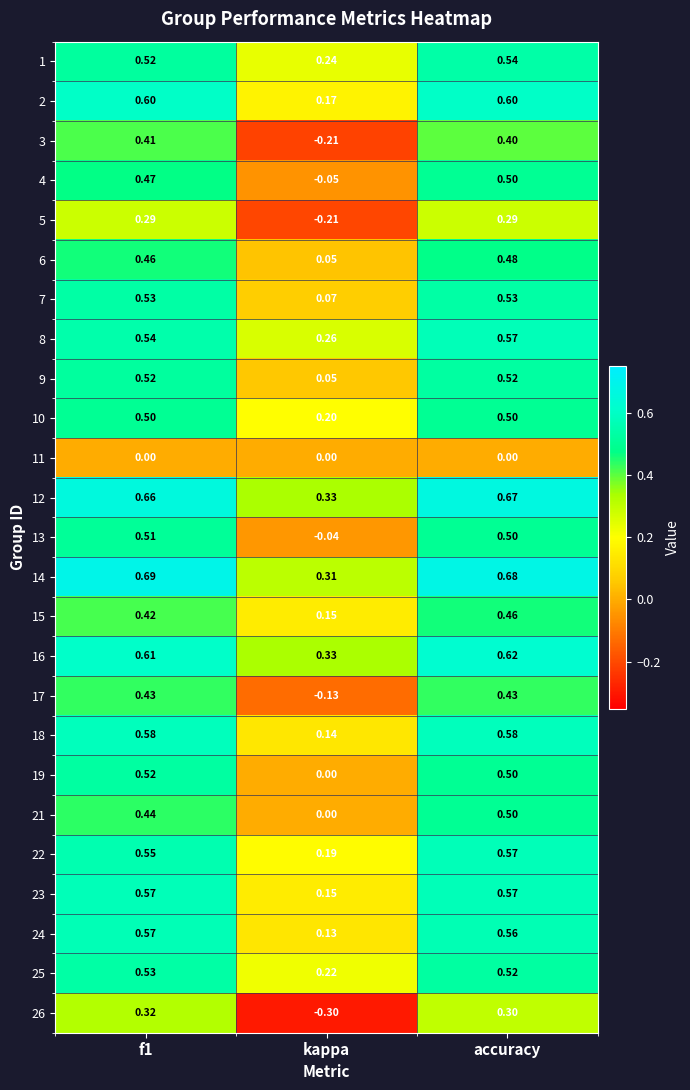

Which category has the lowest value across all series?

kappa